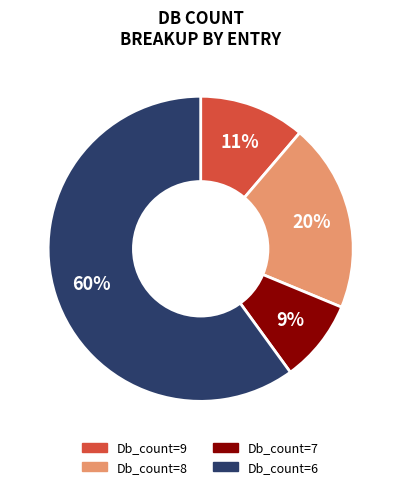

To the nearest percent, what is the difference between the largest and smallest slice percentages?

51%